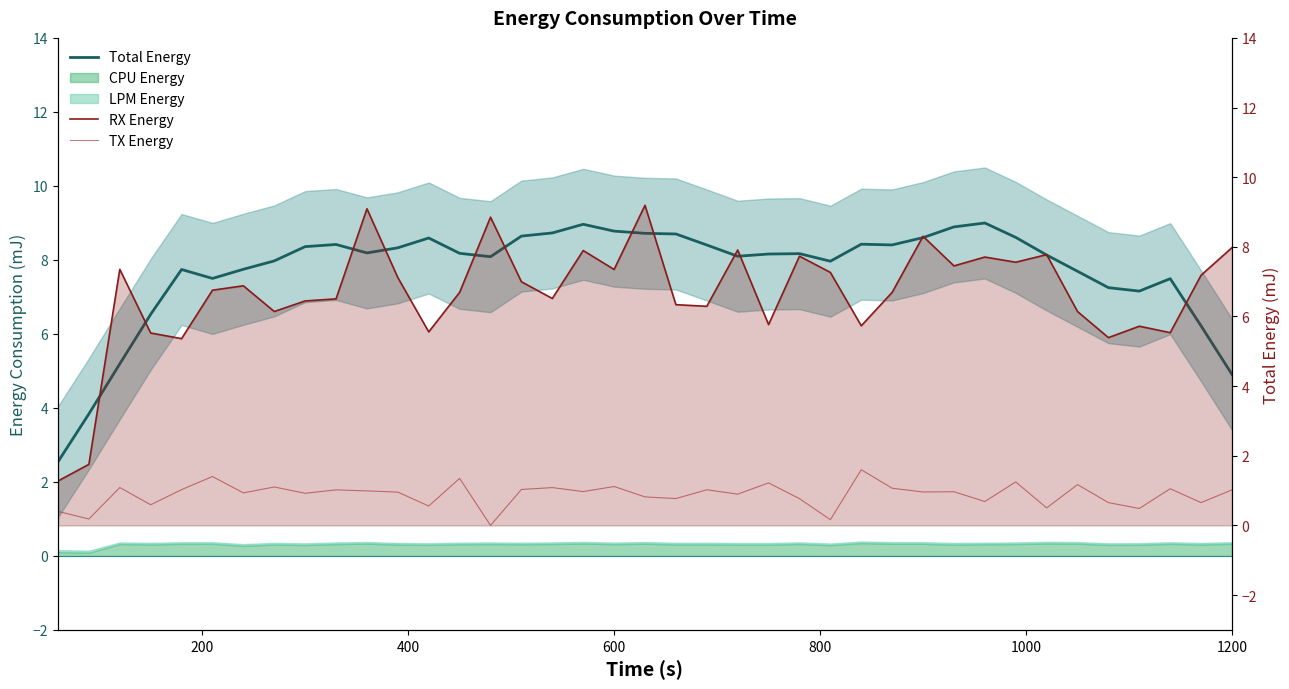

The value of RX Energy at 33 is 8.0. True or false?

False